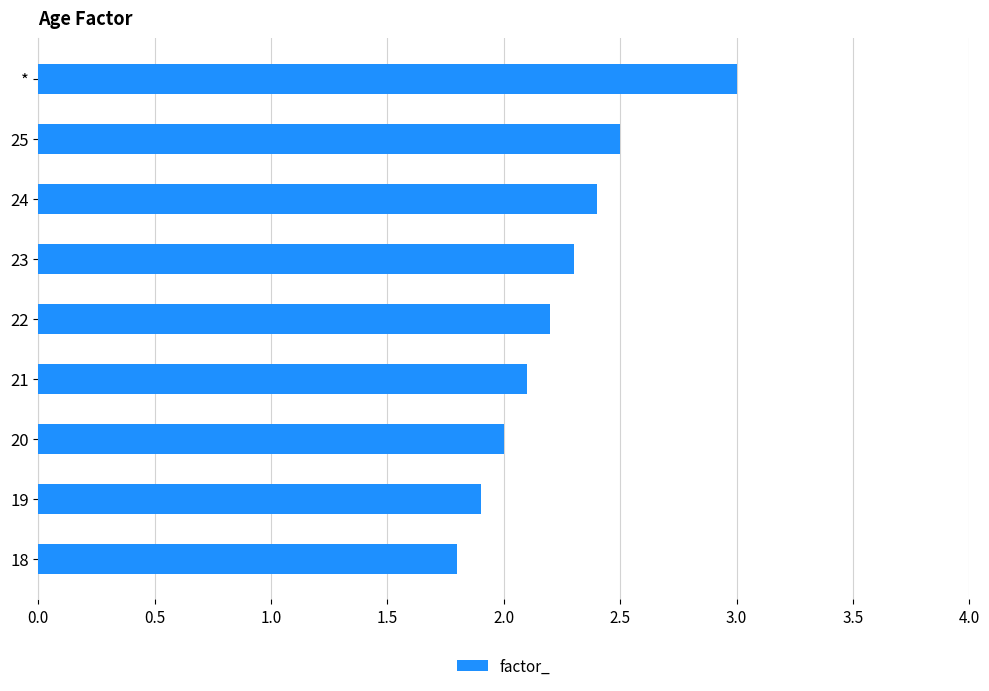

What is the sum of all values?

20.2